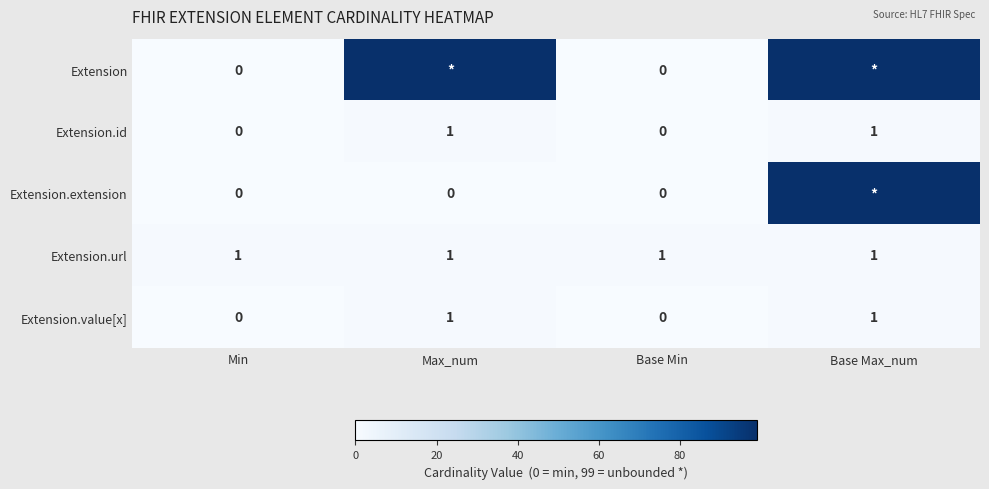

Is it true that Extension.url equals 1 at Min?

True